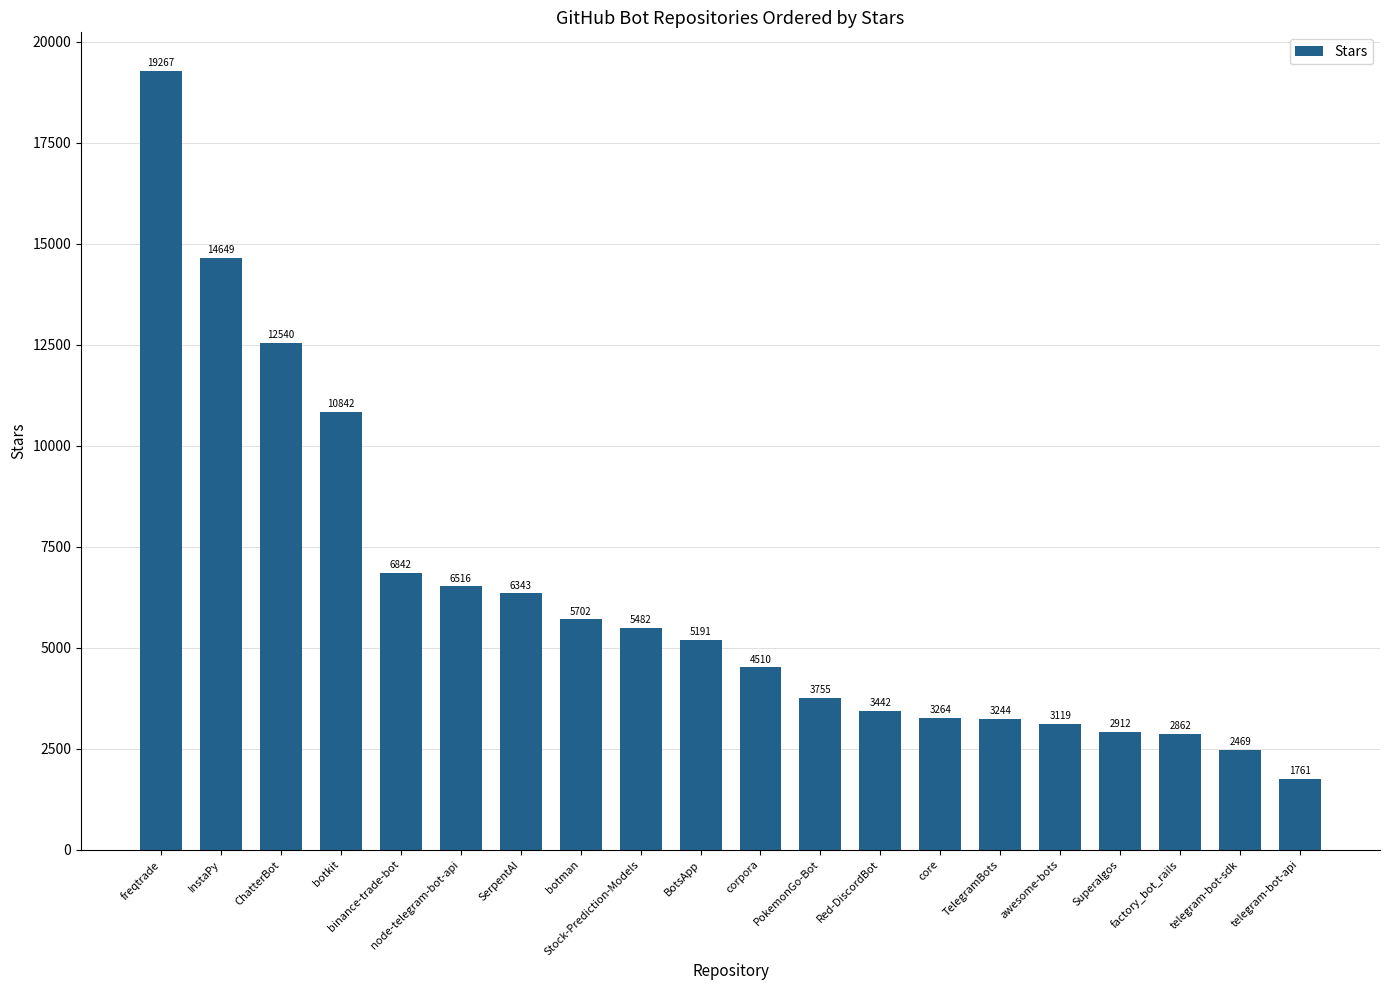

Which category has the lowest value across all series?

telegram-bot-api